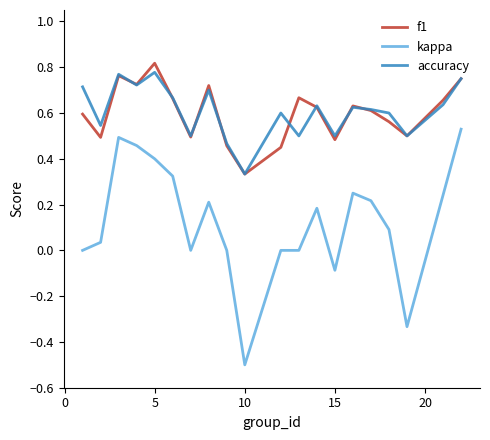

What is the smallest value displayed?

-0.5